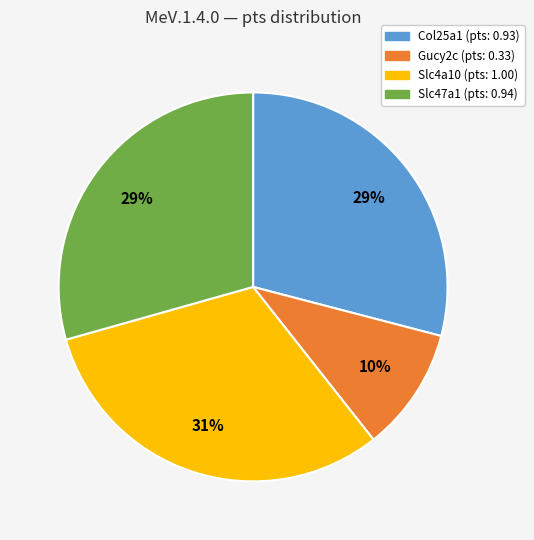

Is there any slice that represents more than half of the pie?

No